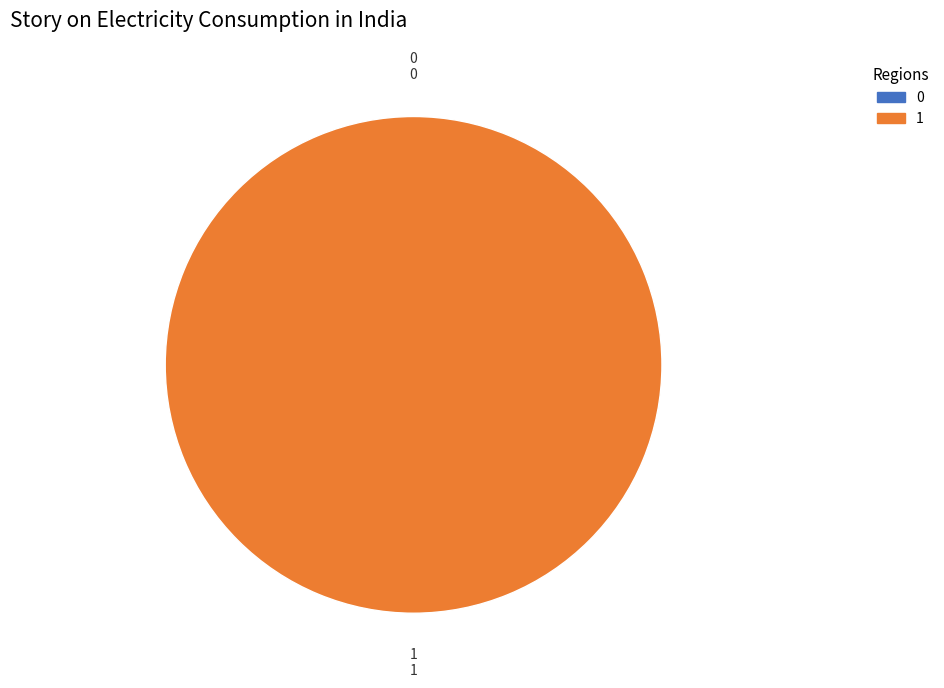

Is there a majority slice in this chart?

Yes